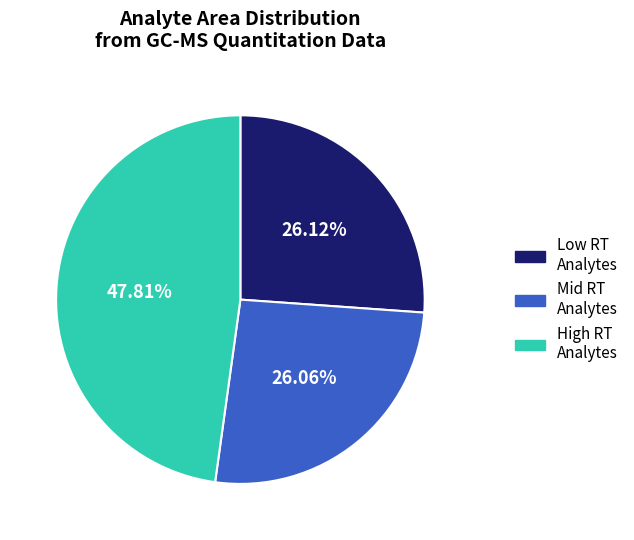

How many segments does this pie chart have?

3